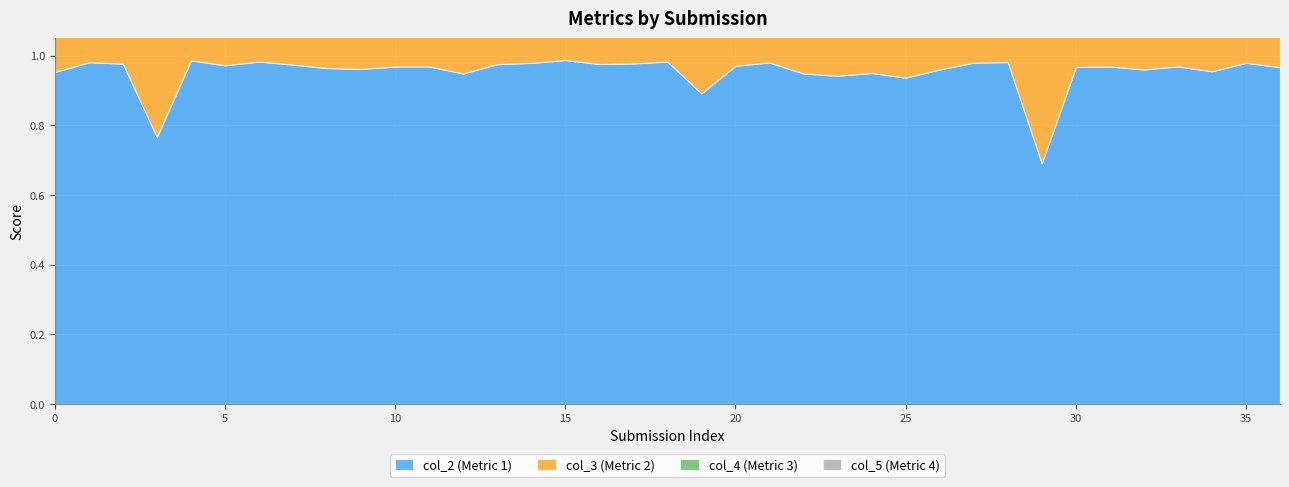

What is the sum of all col_4 (Metric 3) values?

34.4